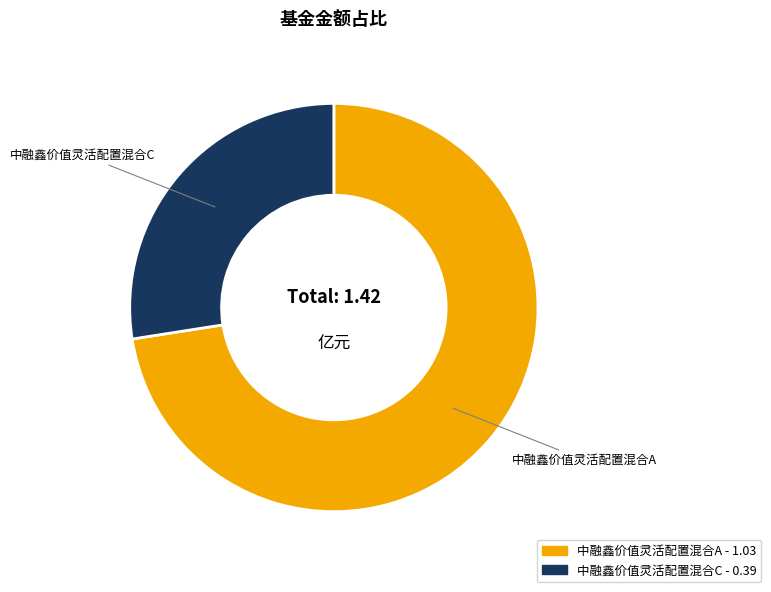

Which has a higher value, 中融鑫价值灵活配置混合A or 中融鑫价值灵活配置混合C?

中融鑫价值灵活配置混合A